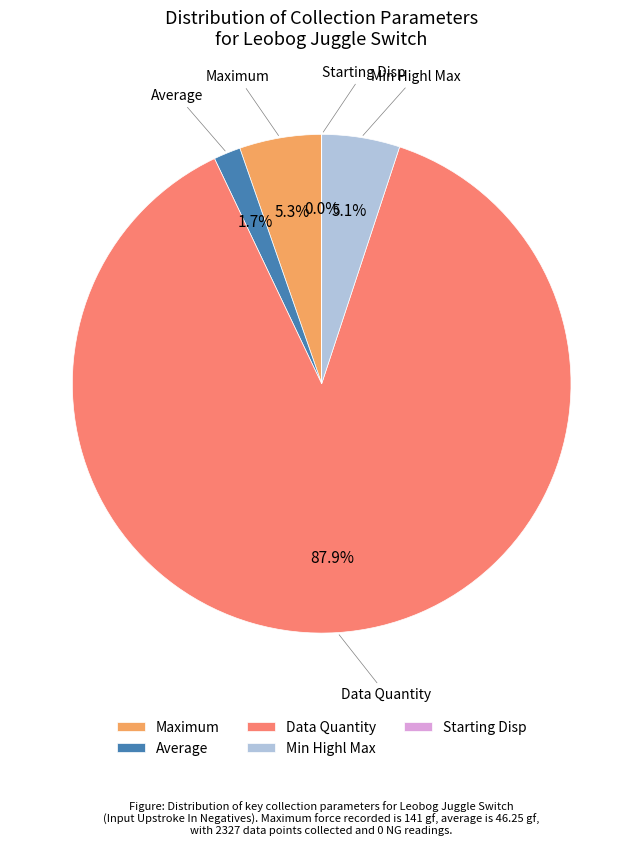

Does any single category account for the majority?

Yes